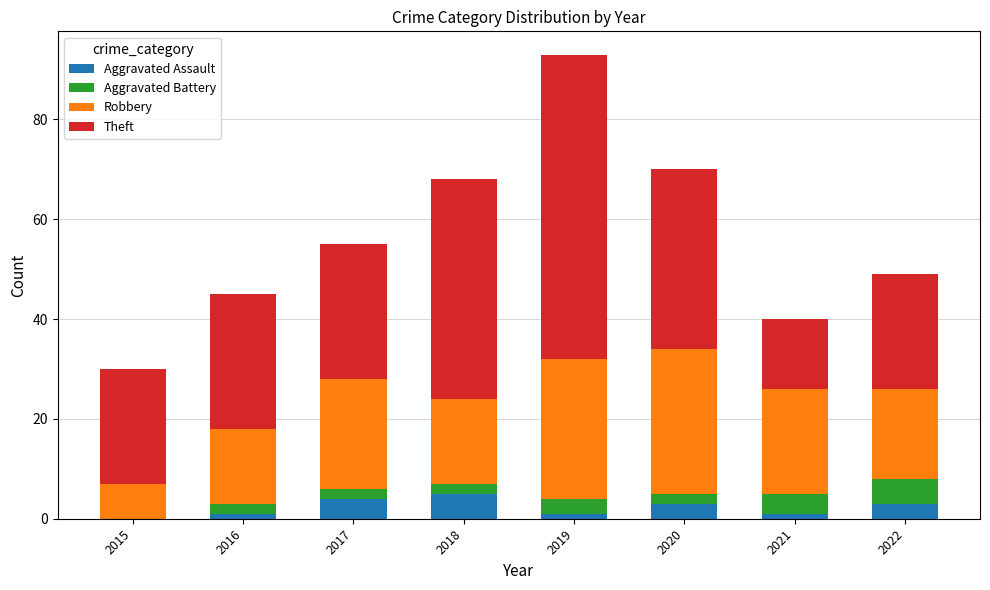

What is the maximum value for Aggravated Assault?

5